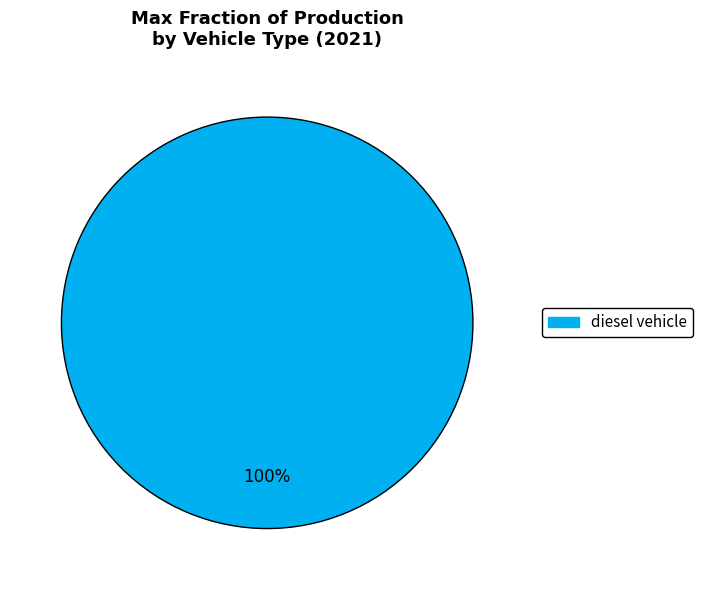

Count the number of slices in the pie.

1